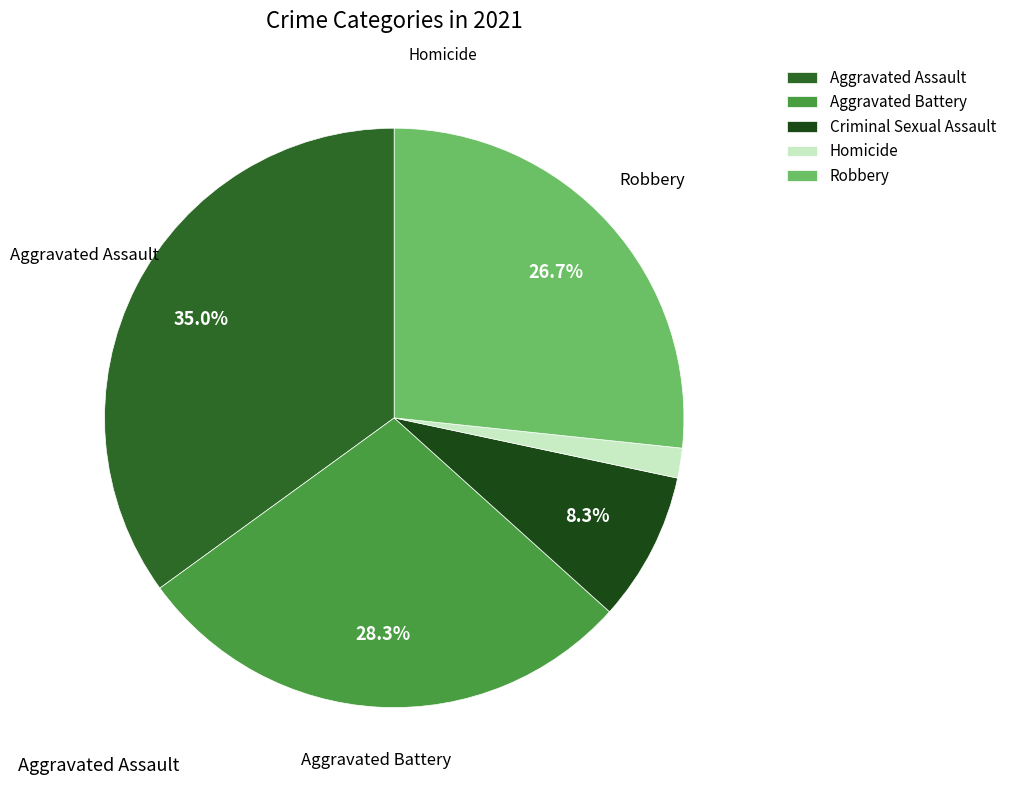

Which slice is the largest?

Aggravated Assault